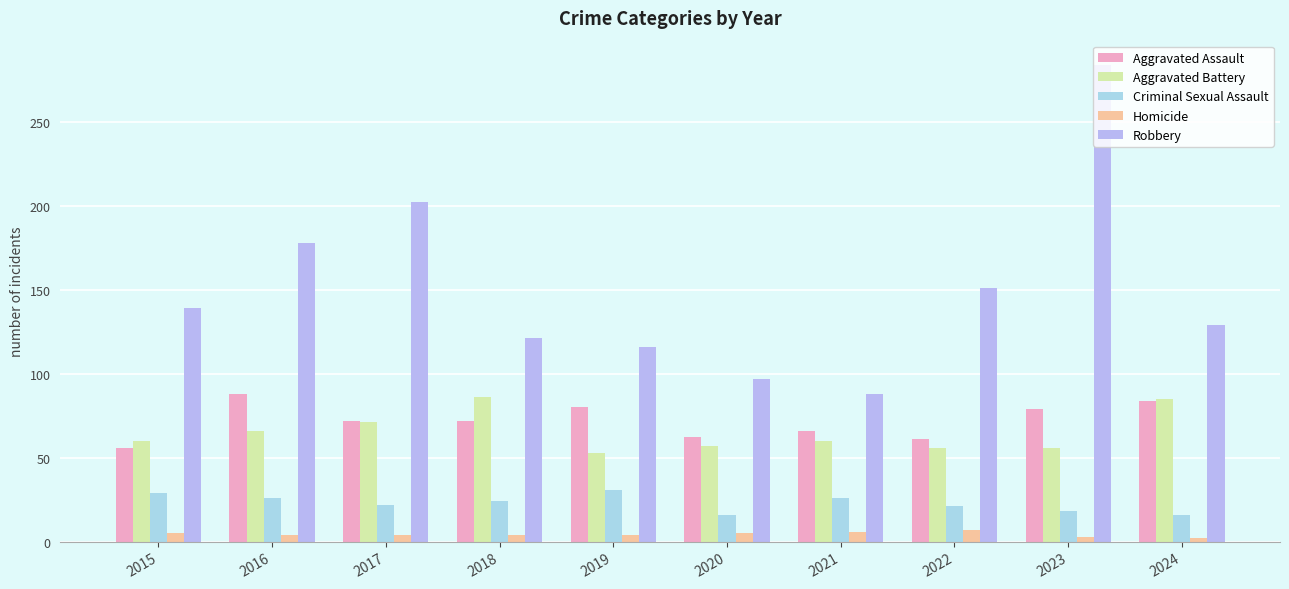

Between 2021 and 2015, which is larger?

2021